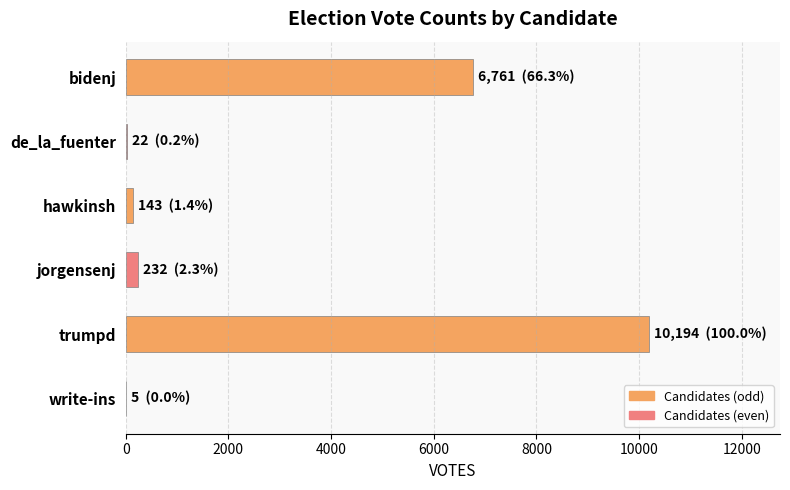

What is the greatest value displayed?

10194